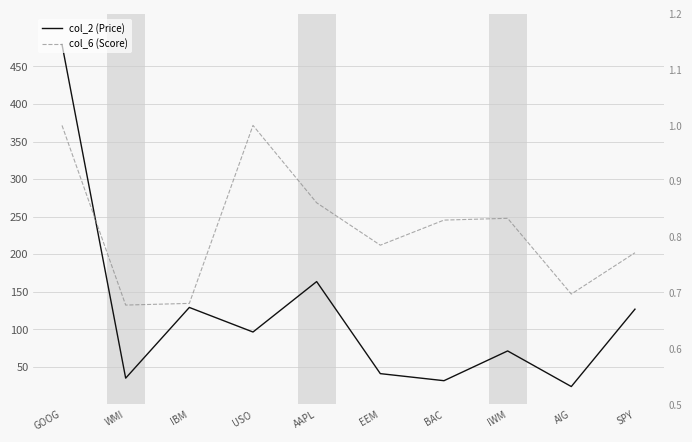

What is the average value of the col_6 (Score) series?

0.8